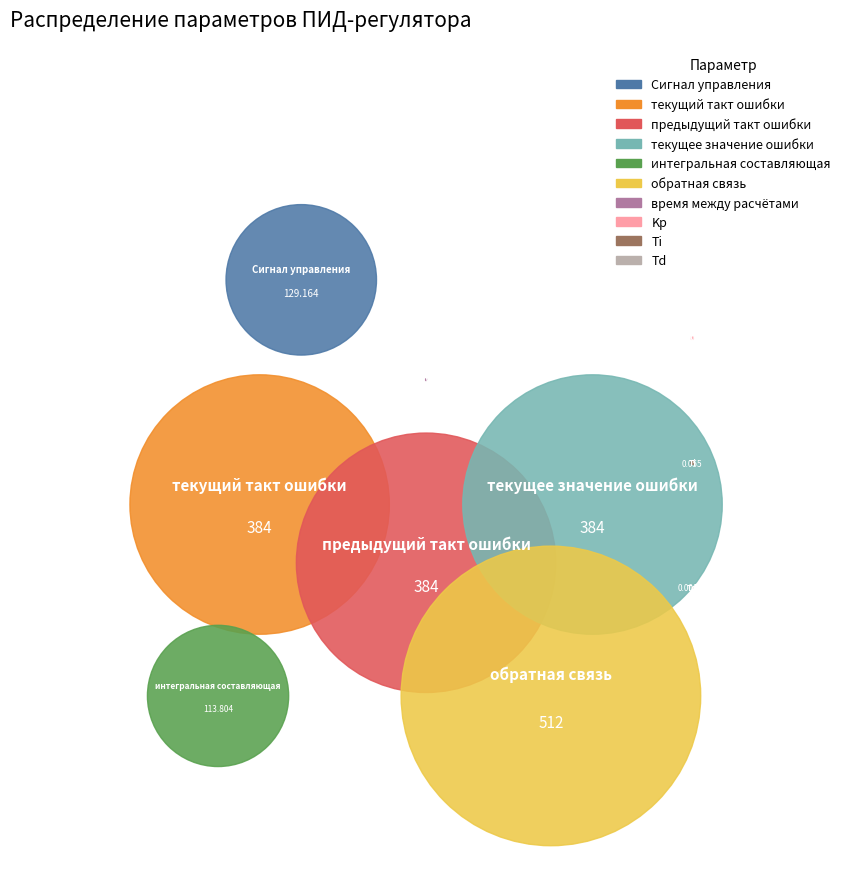

To the nearest percent, what is the average slice percentage?

10%